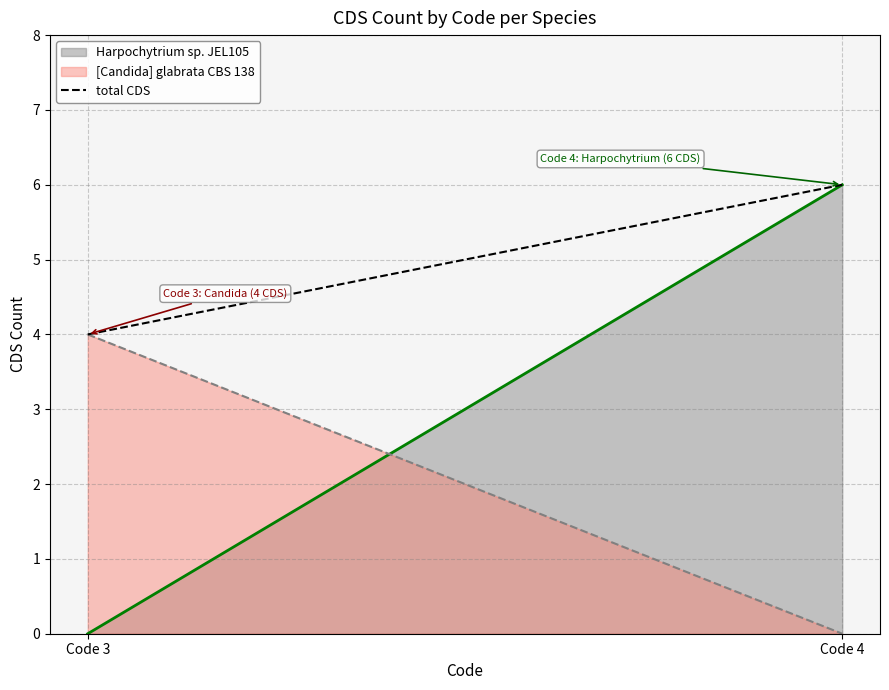

Reading left to right, list all the values displayed in this chart.

Code 3=4	Code 4=6